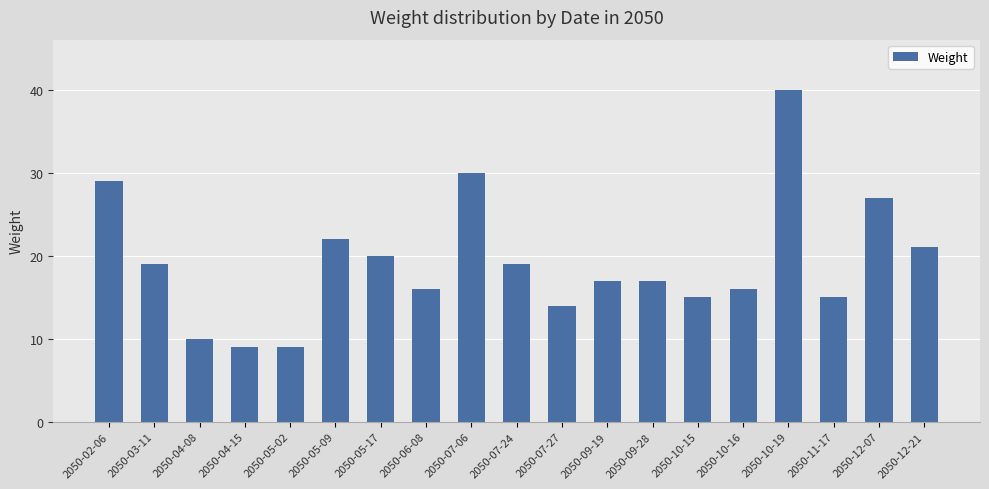

At which label does the data first exceed 17?

2050-02-06